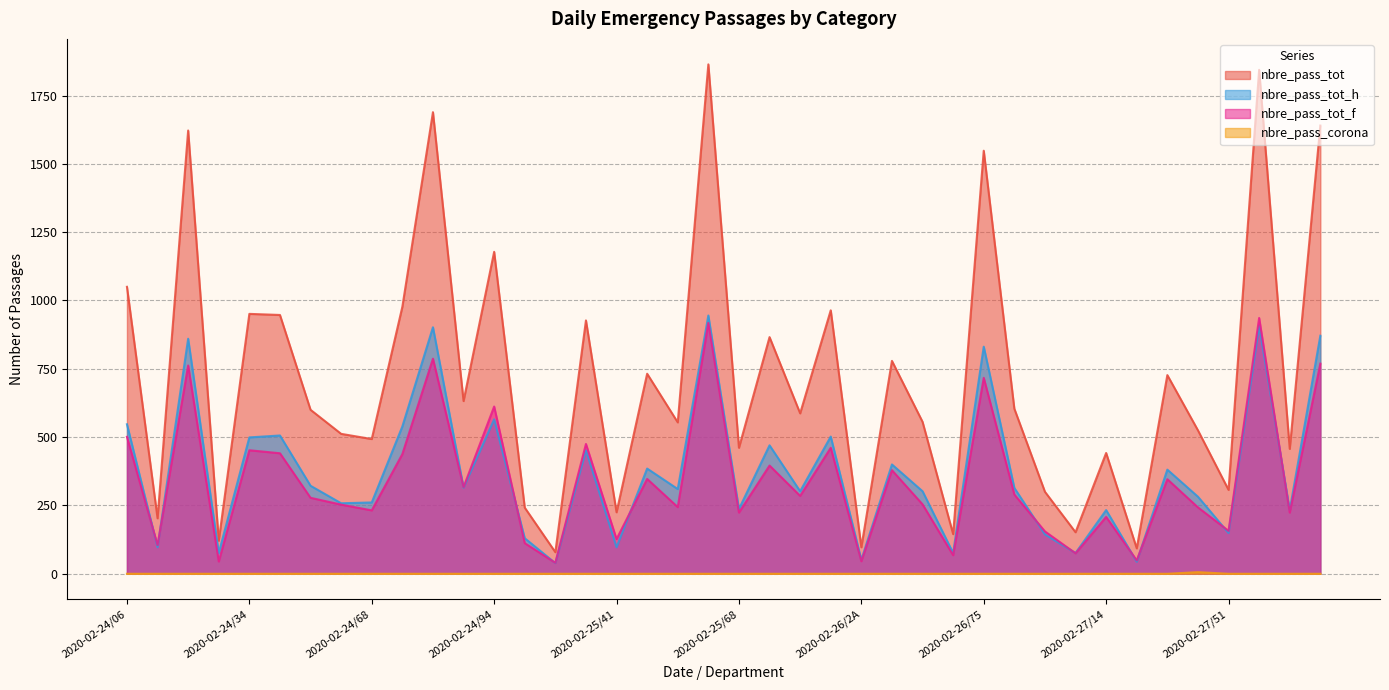

Is it true that nbre_pass_tot_f equals 96 at 2020-02-26/42?

False